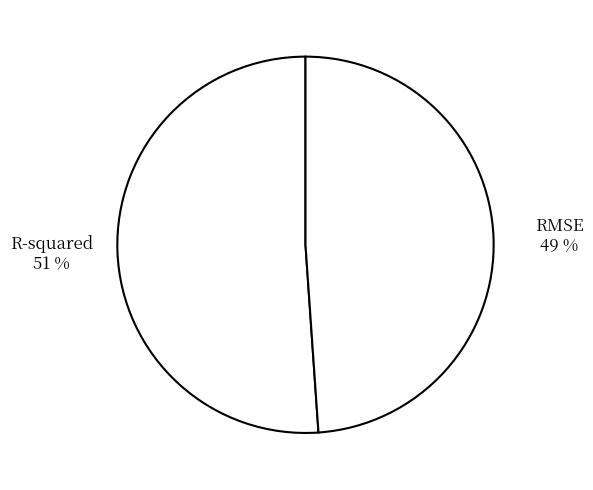

What is the smallest slice in the pie chart?

RMSE